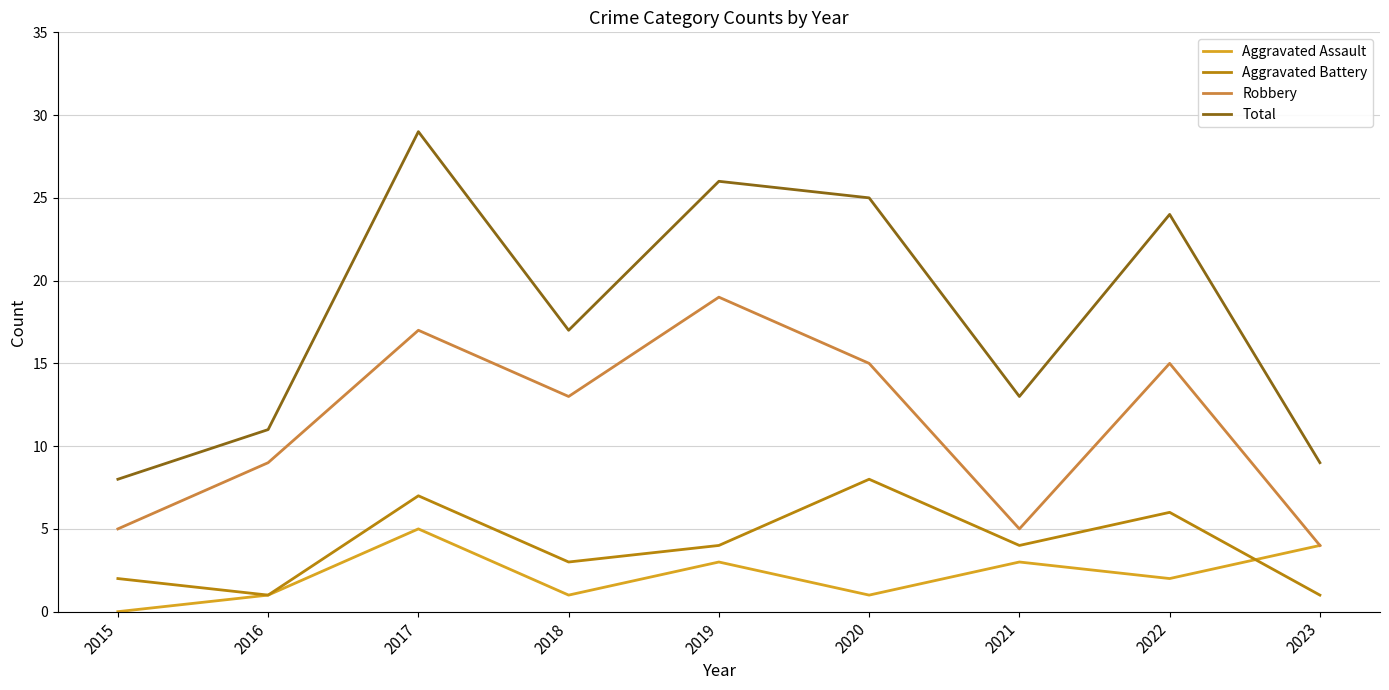

The Total series shows 29 at 2017. True or false?

True